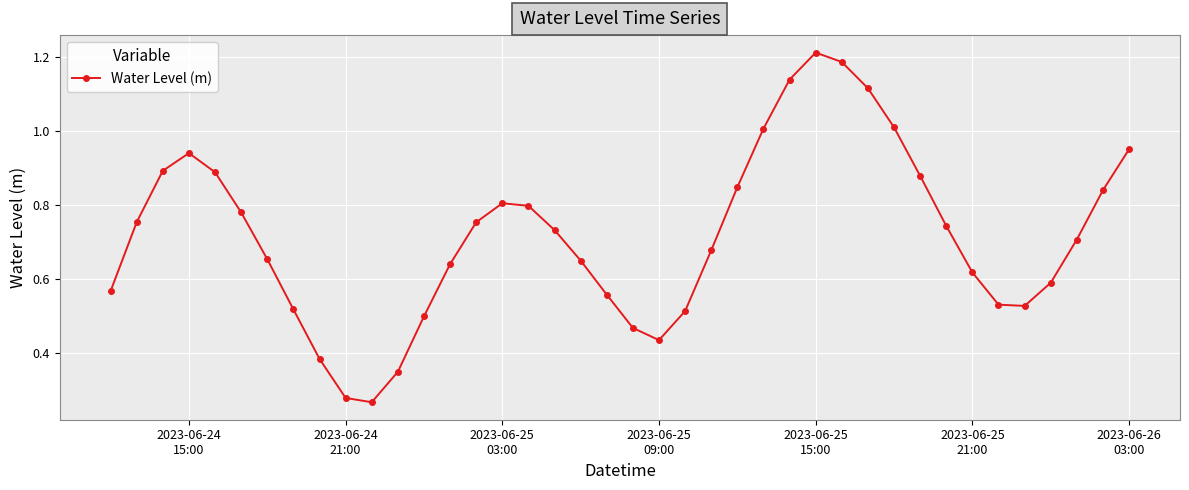

What is the sum of all values?

28.7